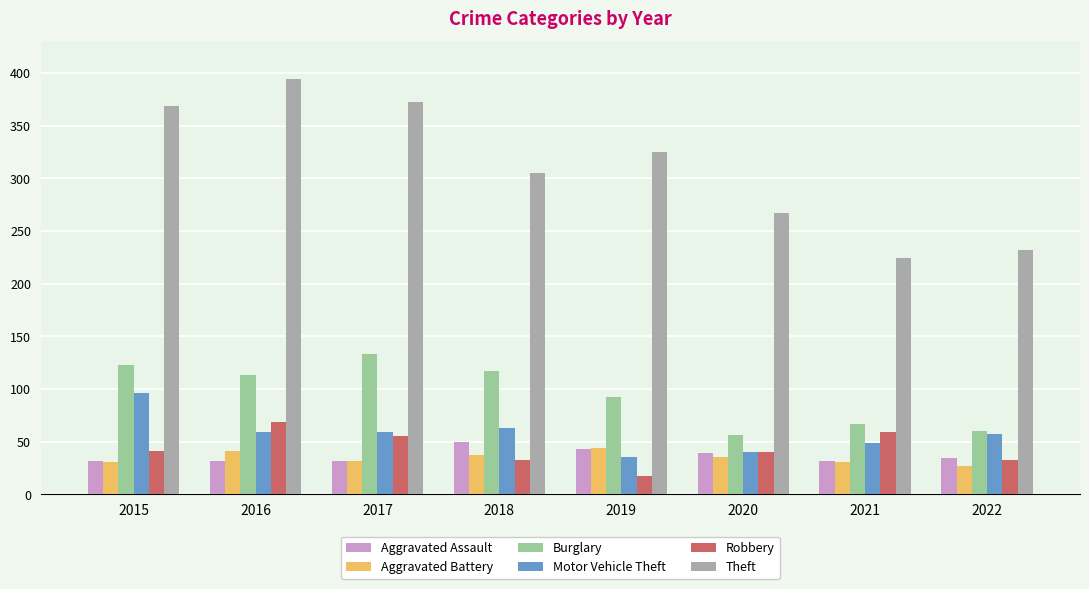

At which category does the chart reach its peak across all series?

2016